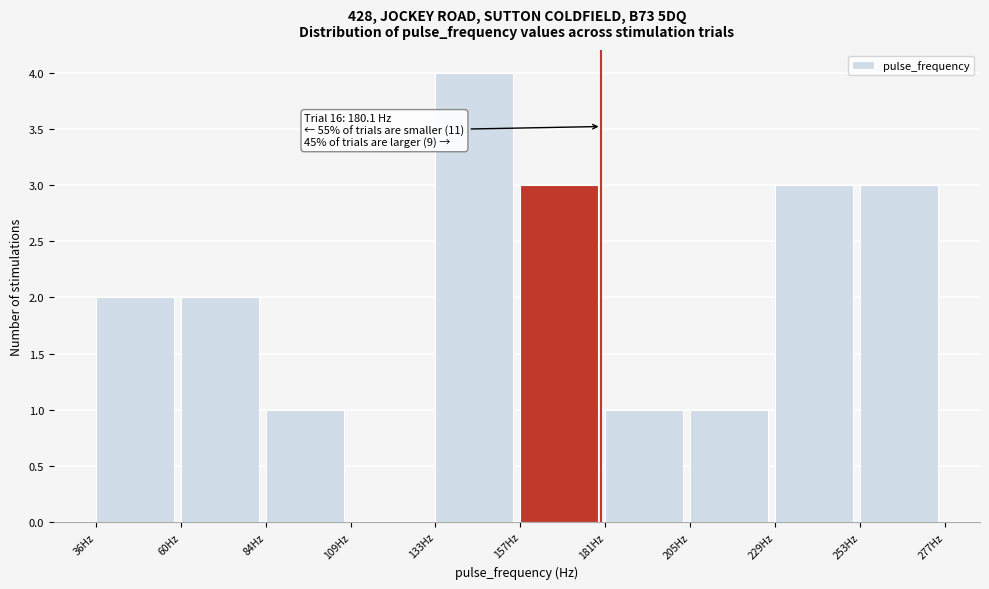

Which range on the x-axis has the tallest bar?

135 to 155